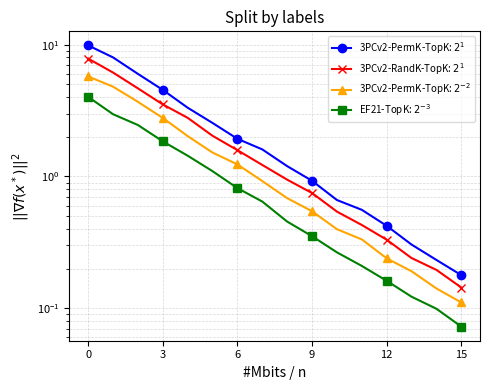

At which label does 3PCv2-PermK-TopK: $2^{-2}$ reach its minimum?

15